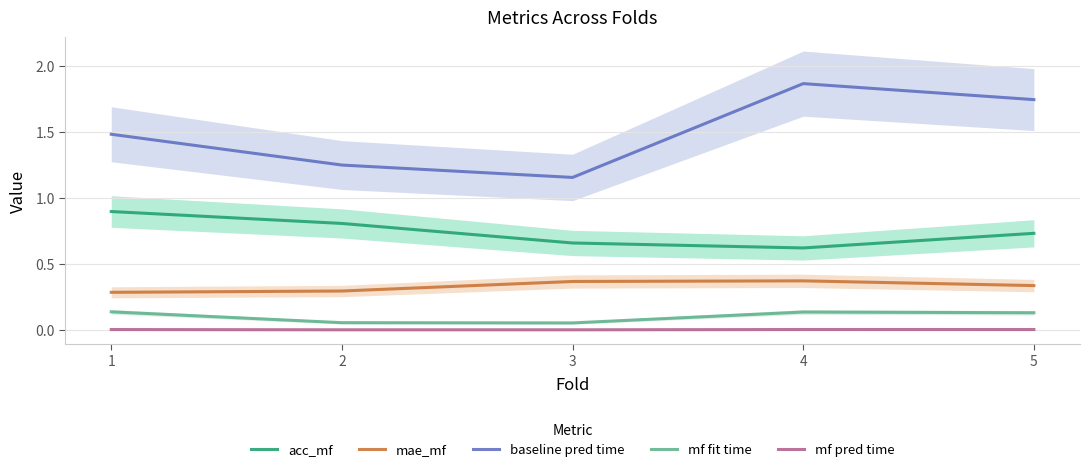

Which label corresponds to the smallest value in the chart?

3